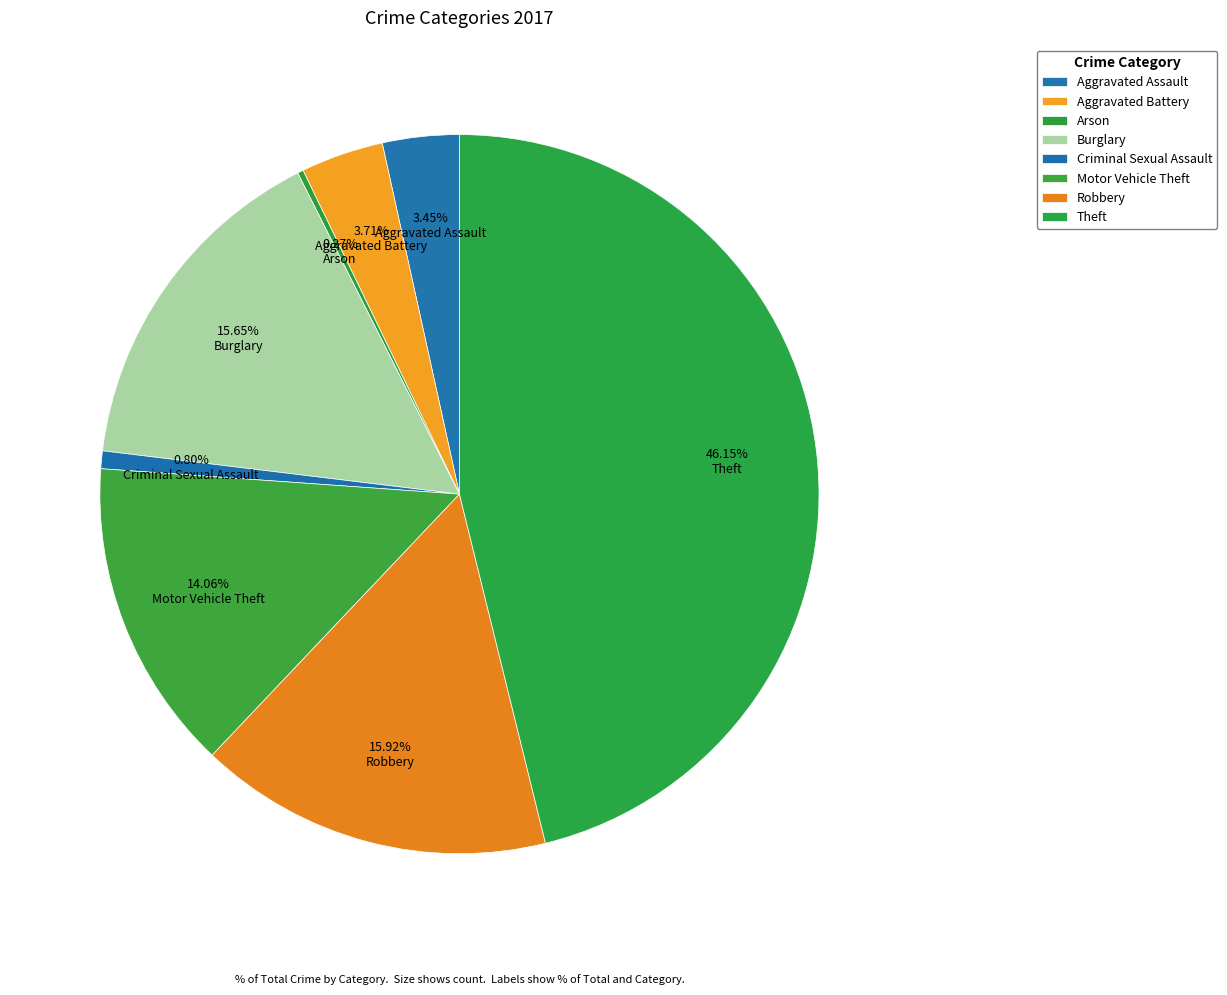

Approximately how many times larger is the value at Robbery compared to Burglary?

1.0